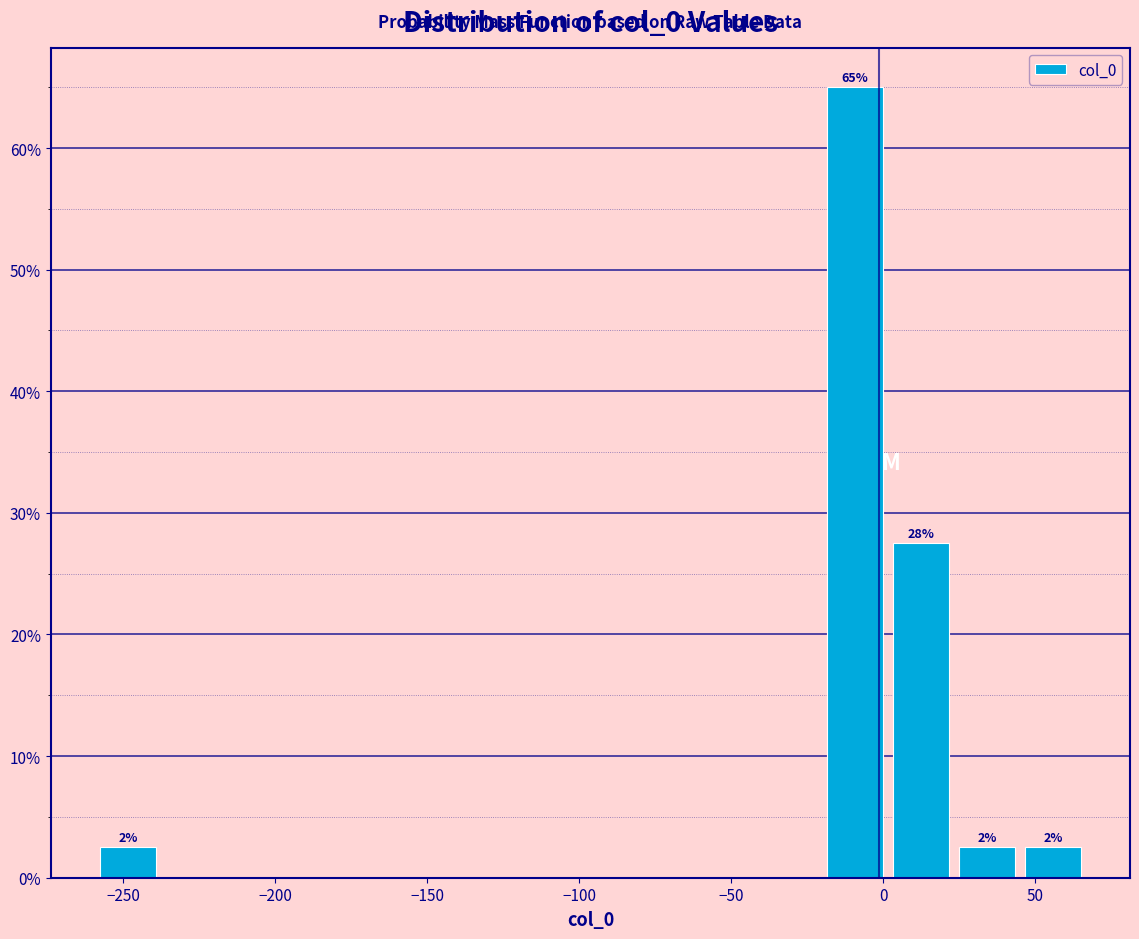

Over which range of the x-axis is the bar tallest?

-20 to 0